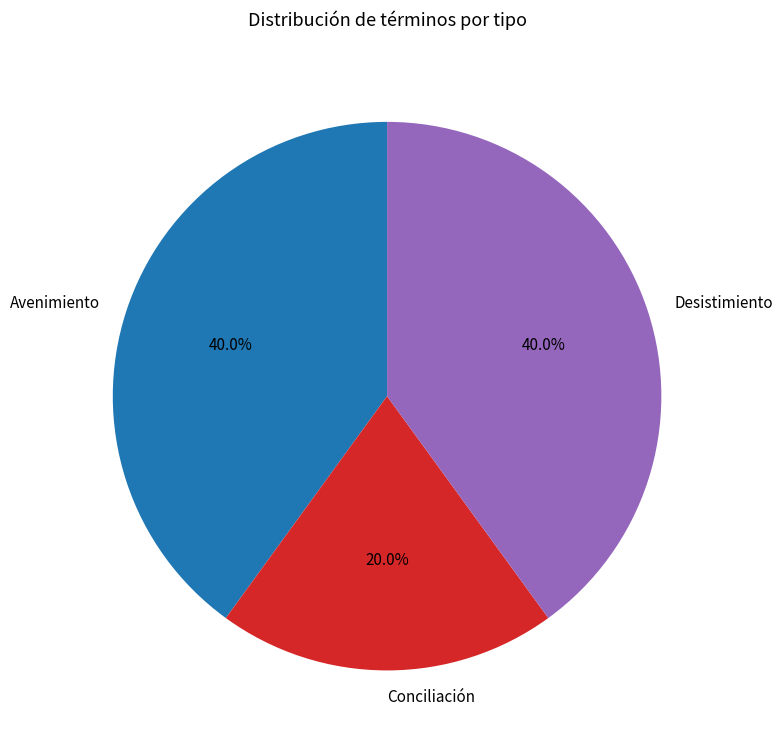

To the nearest percent, what is the combined percentage of Conciliación and Desistimiento?

60%